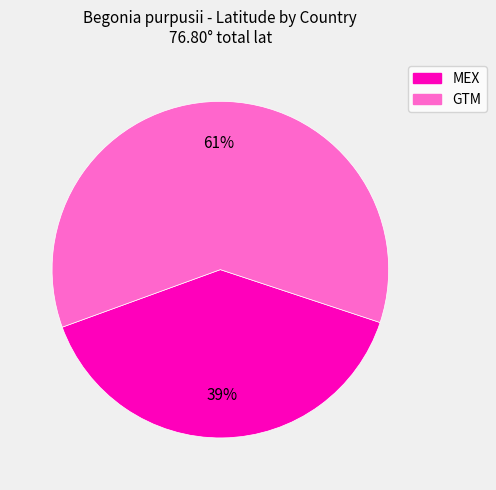

Does any single category account for the majority?

Yes